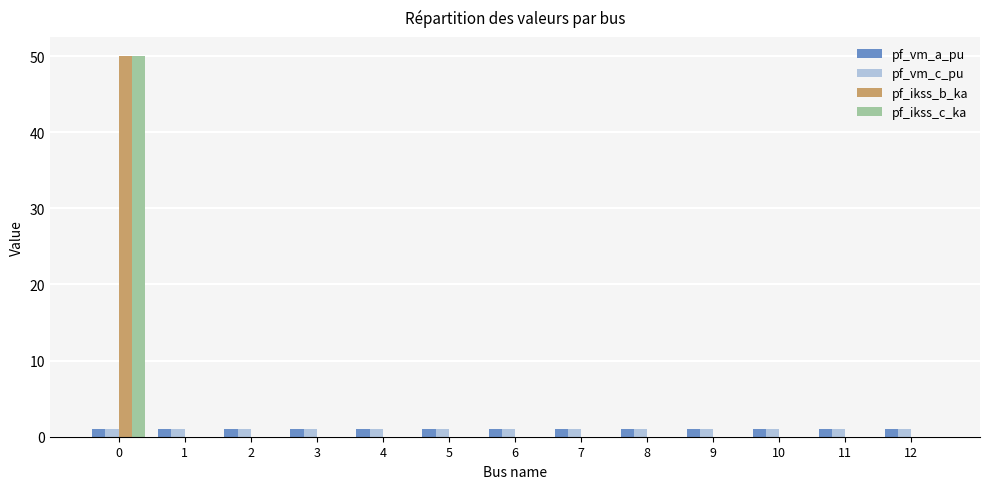

True or false: pf_ikss_b_ka has a value of 0.0 at 8.

True